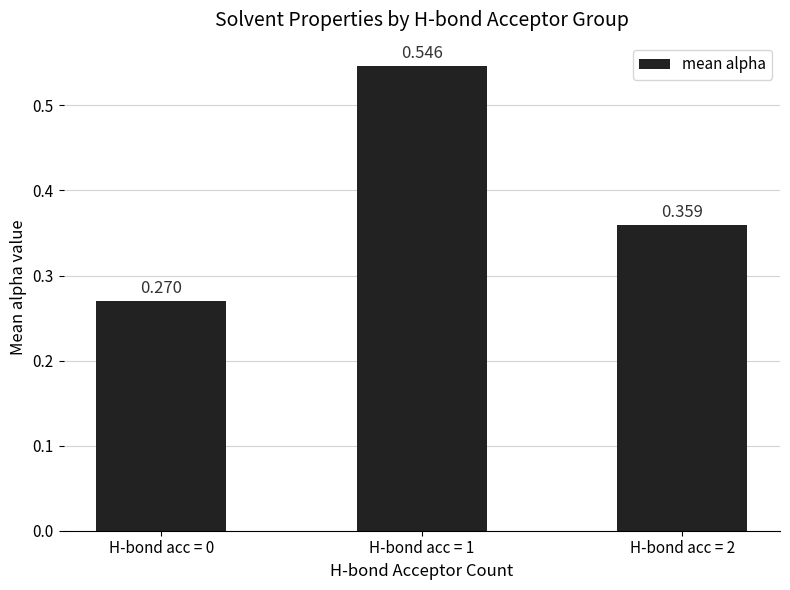

Count the number of categories in the chart.

3